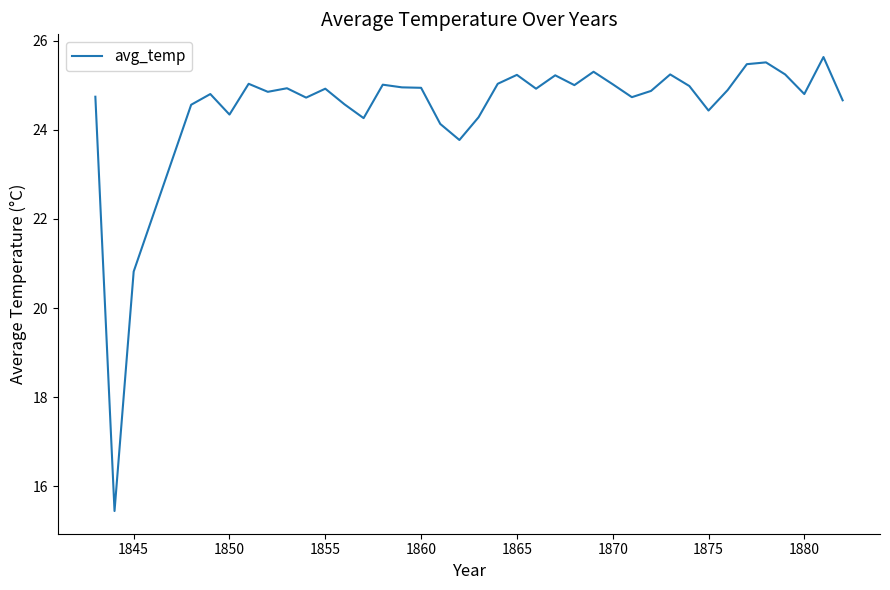

What is the greatest value displayed?

25.6